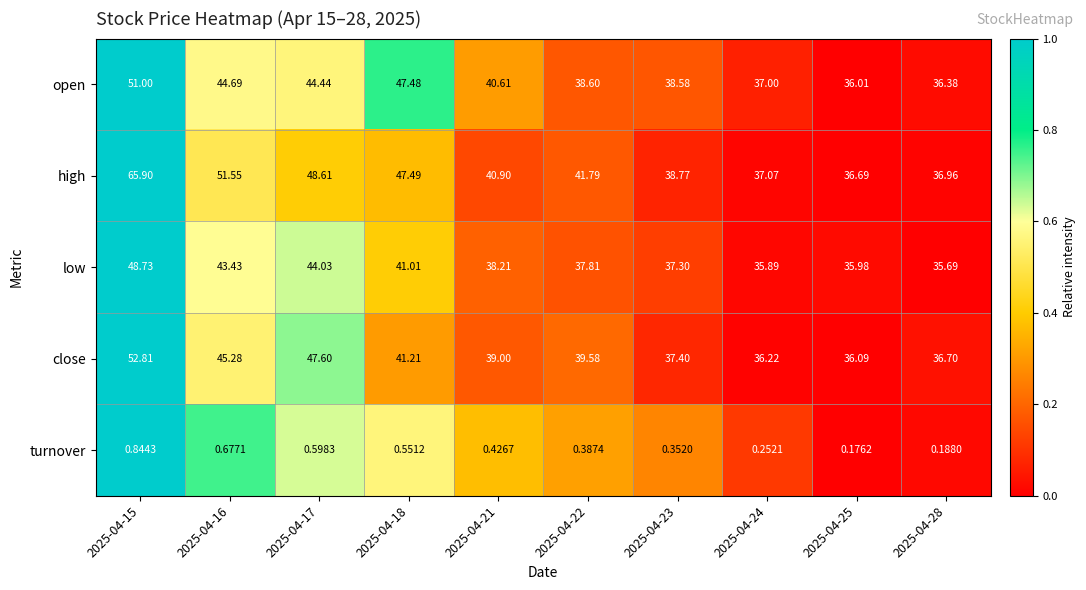

Between 2025-04-17 and 2025-04-23, which series saw the biggest shift?

close